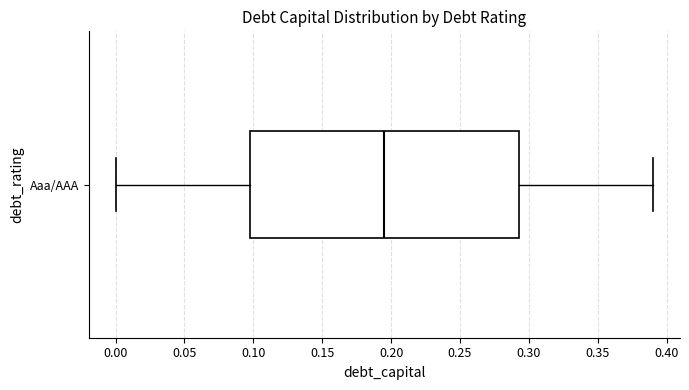

Read this box plot against the x-axis: the position of the median line, the range covered by the box, and the ends of both whiskers. The values are not printed on the chart, so give them approximately, as read against the axis.

median 0.195, box 0.100 to 0.295, whiskers 0.000 to 0.390